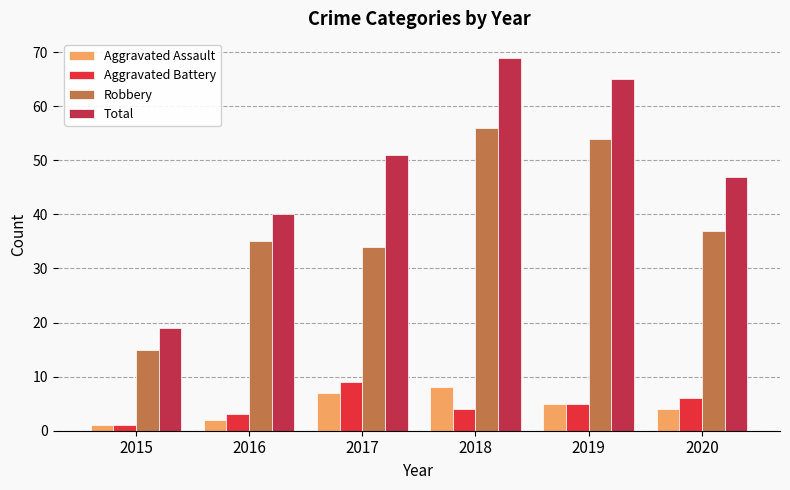

The value of Aggravated Battery at 2017 is 9. True or false?

True